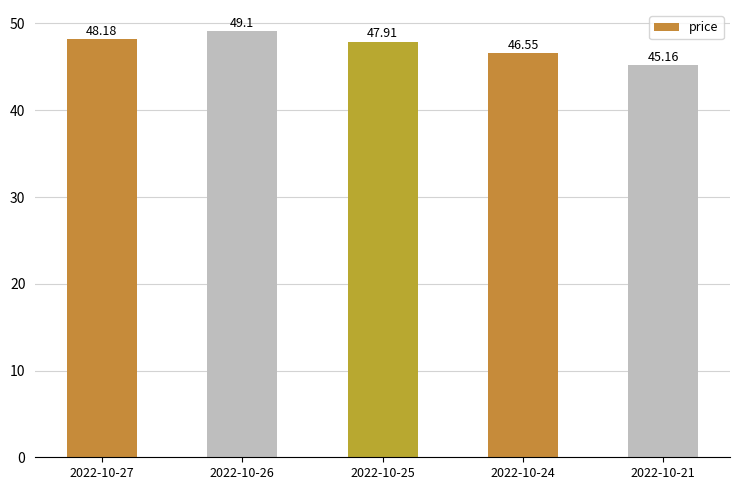

What is the greatest value displayed?

49.1